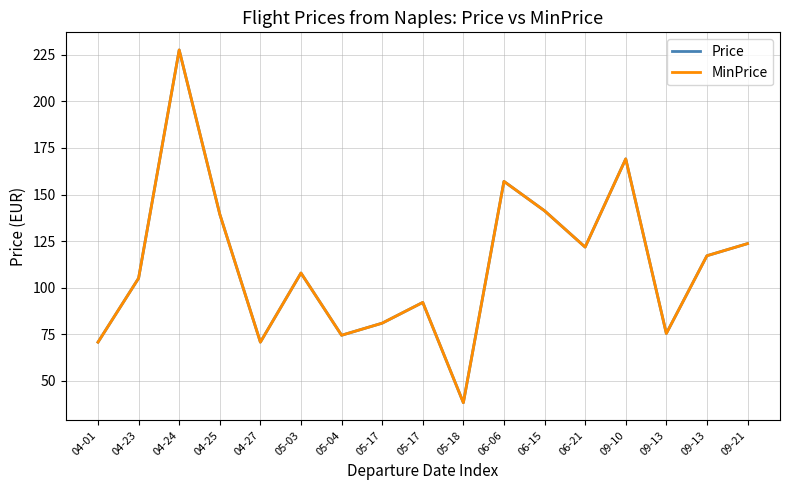

What is the label of the 15th point from the left?

09-13